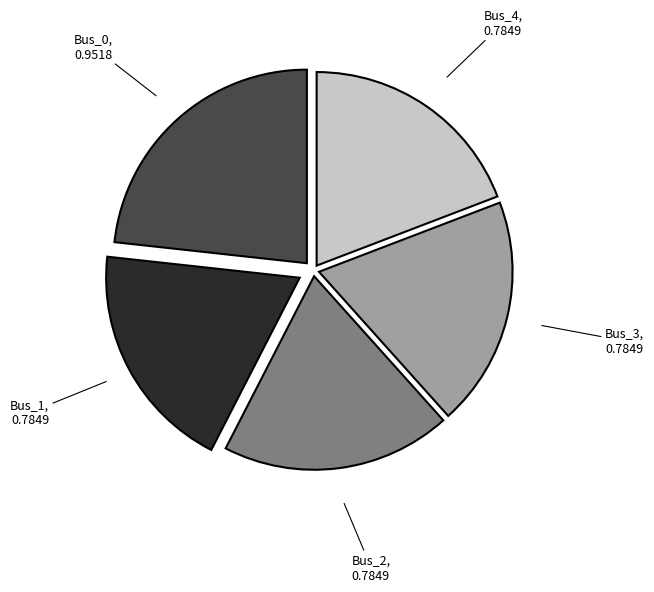

Does Bus_0 account for over 50% of the chart?

No